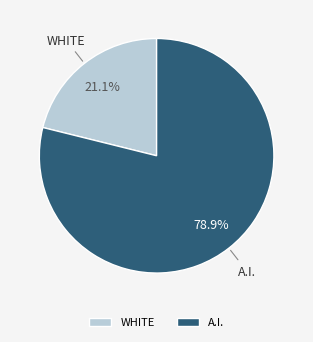

How much of the chart is everything except WHITE?

78.9%